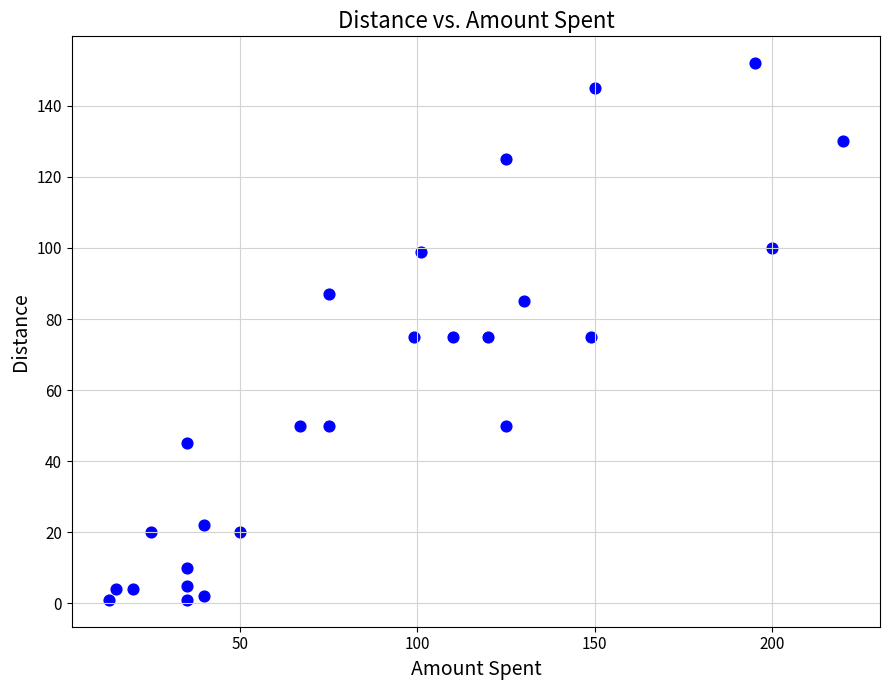

What is the range of Y values (max minus min)?

151